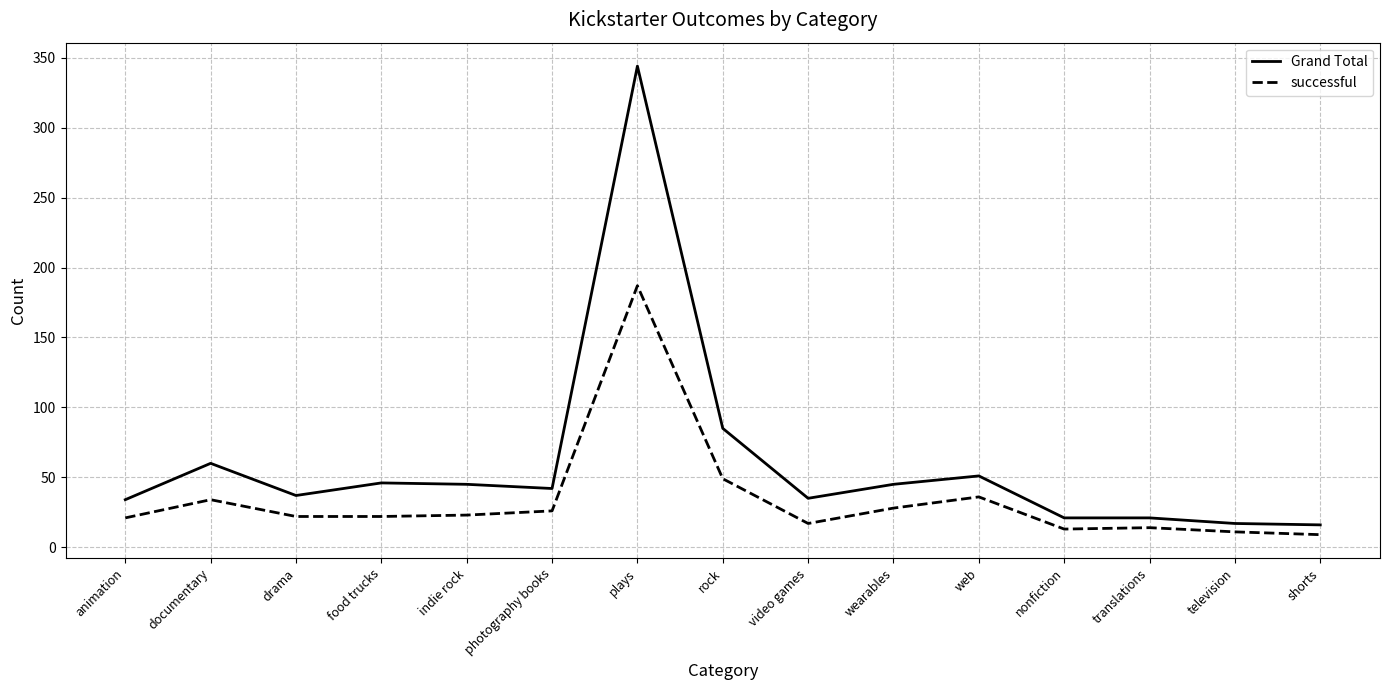

What is the highest value of the successful series?

187